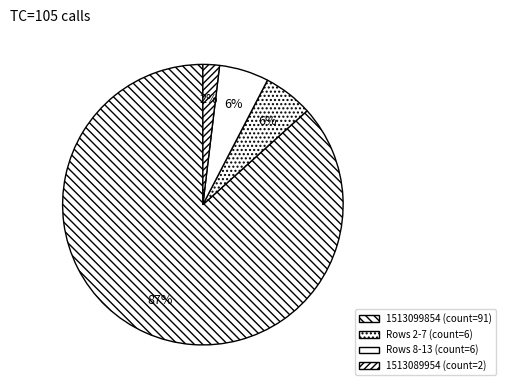

Count the number of slices in the pie.

4